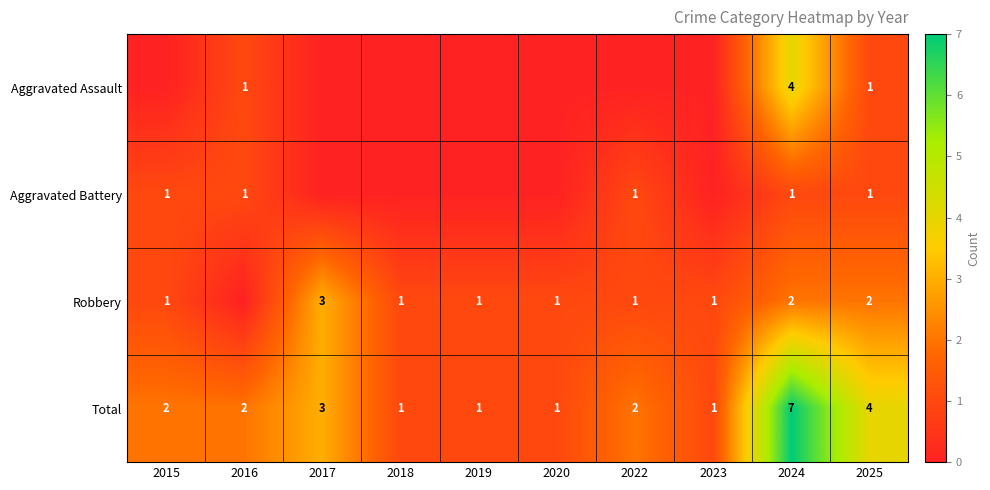

What is the sum of the Total values at 2015 and 2018?

3